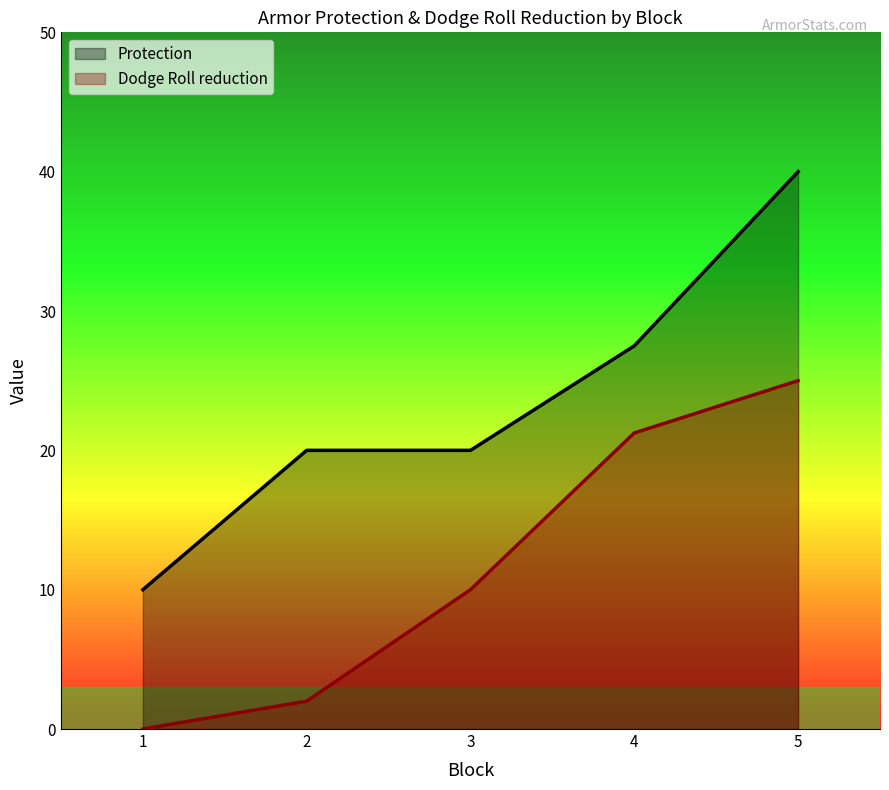

Rank the series by their average value, from lowest to highest.

Dodge Roll reduction, Protection